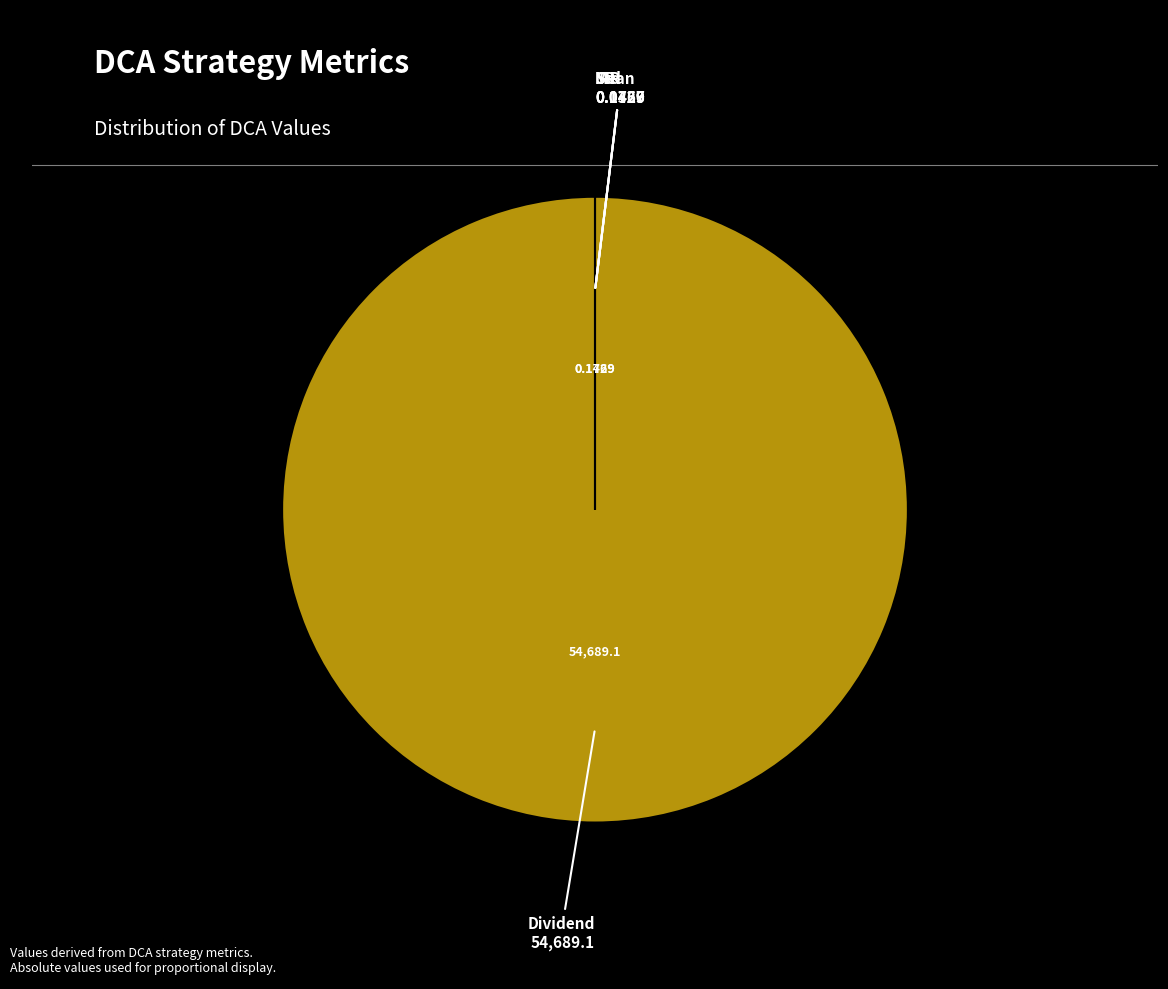

Does any single category account for the majority?

Yes